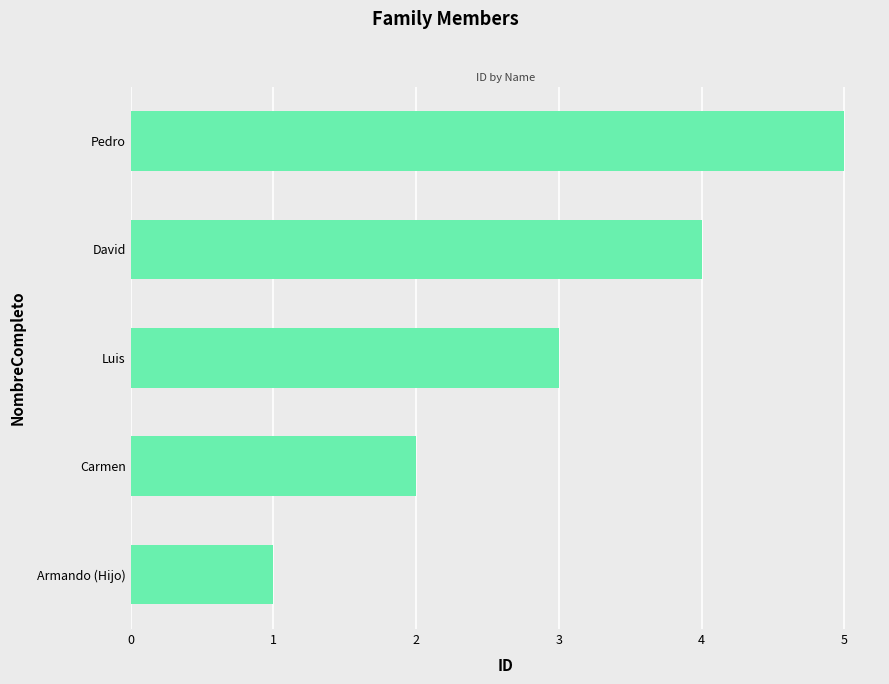

Rank the categories by value from highest to lowest.

Pedro, David, Luis, Carmen, Armando (Hijo)